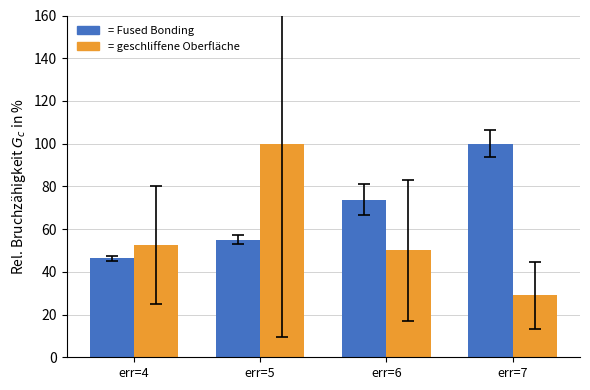

What is the spread (max minus min) of values at err=6?

23.7